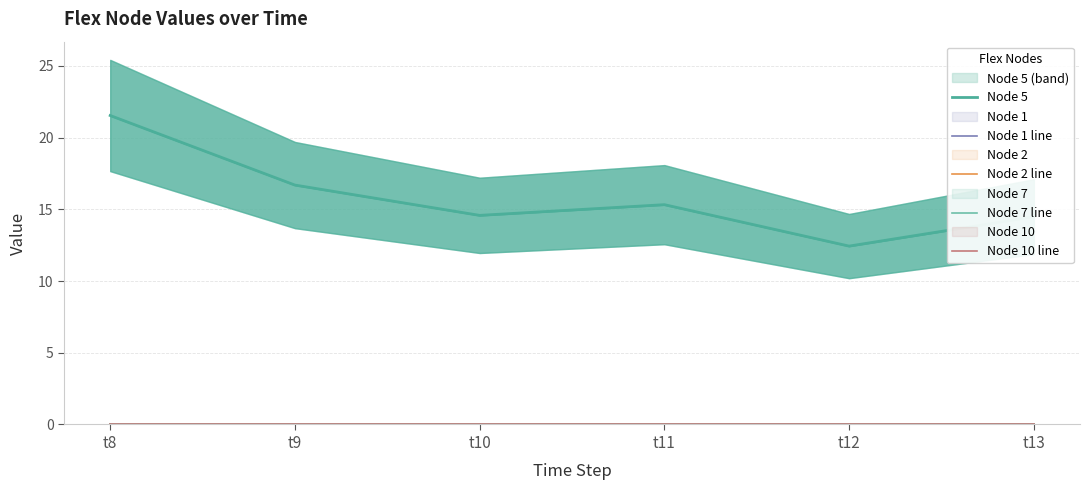

Count the number of categories in the chart.

6